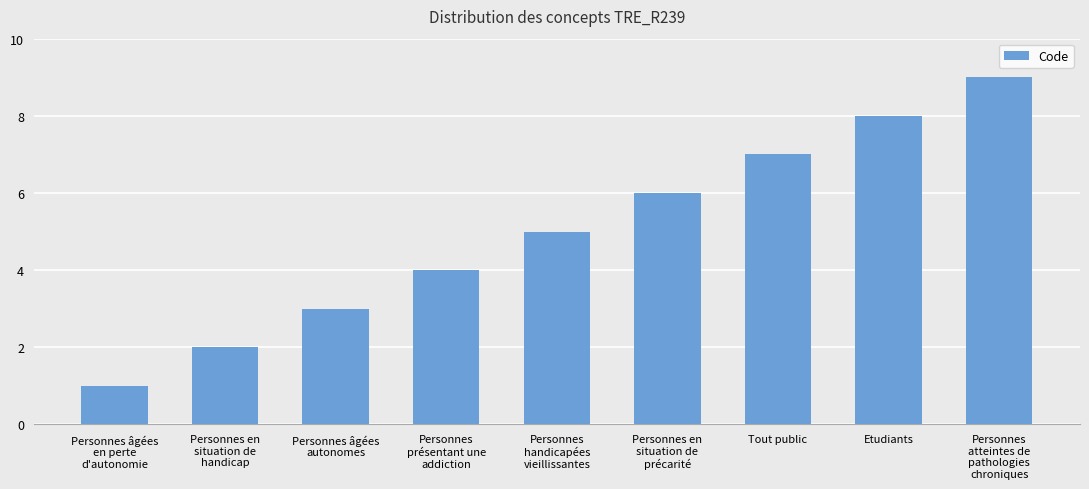

List the labels in order of value, largest first.

Personnes
atteintes de
pathologies
chroniques, Etudiants, Tout public, Personnes en
situation de
précarité, Personnes
handicapées
vieillissantes, Personnes
présentant une
addiction, Personnes âgées
autonomes, Personnes en
situation de
handicap, Personnes âgées
en perte
d'autonomie